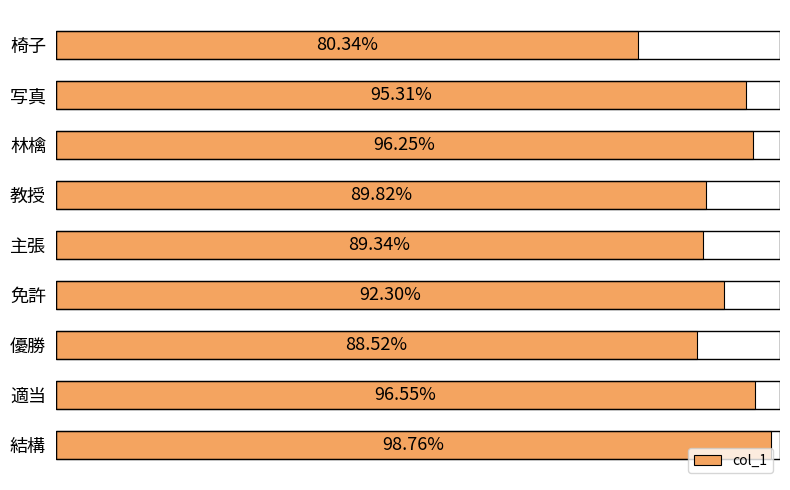

Does the chart contain any negative values?

No